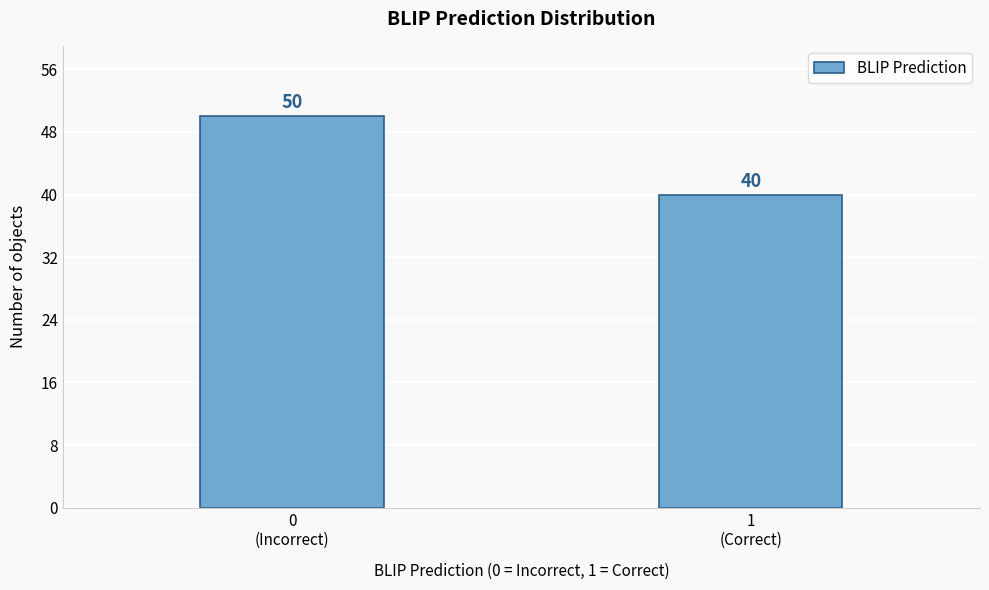

Reading right to left, list all the values displayed in this chart.

40	50